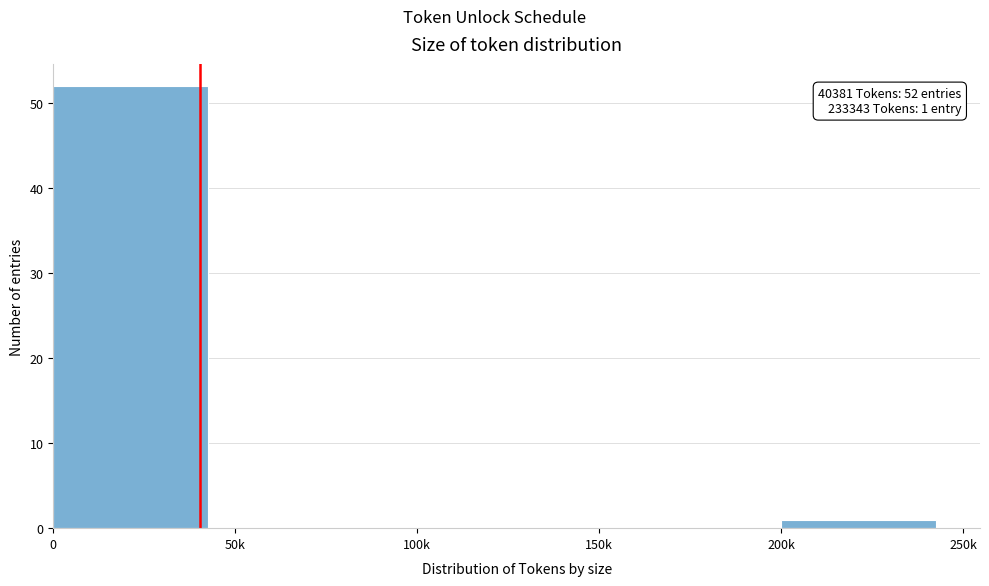

Reading left to right, list all the values displayed in this chart.

0=52	50k=0	100k=0	150k=0	200k=1